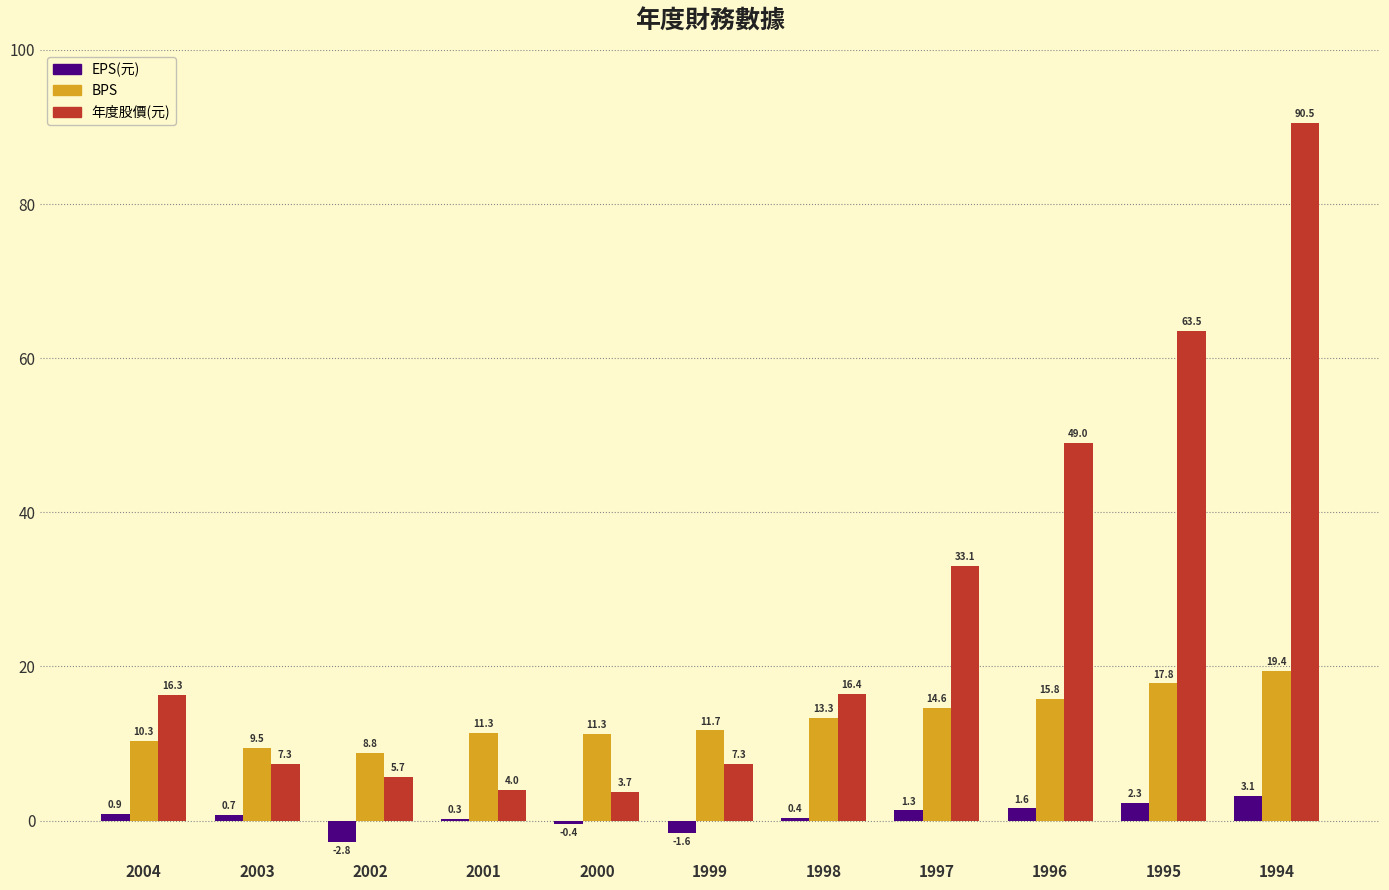

Where is BPS nearest to the value 14?

1997